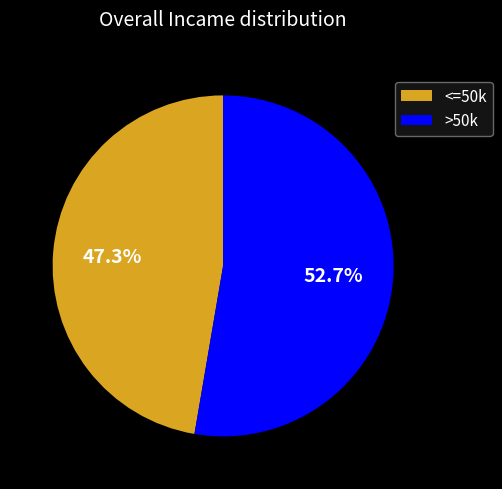

Approximately how many times larger is the value at <=50k compared to >50k?

0.9